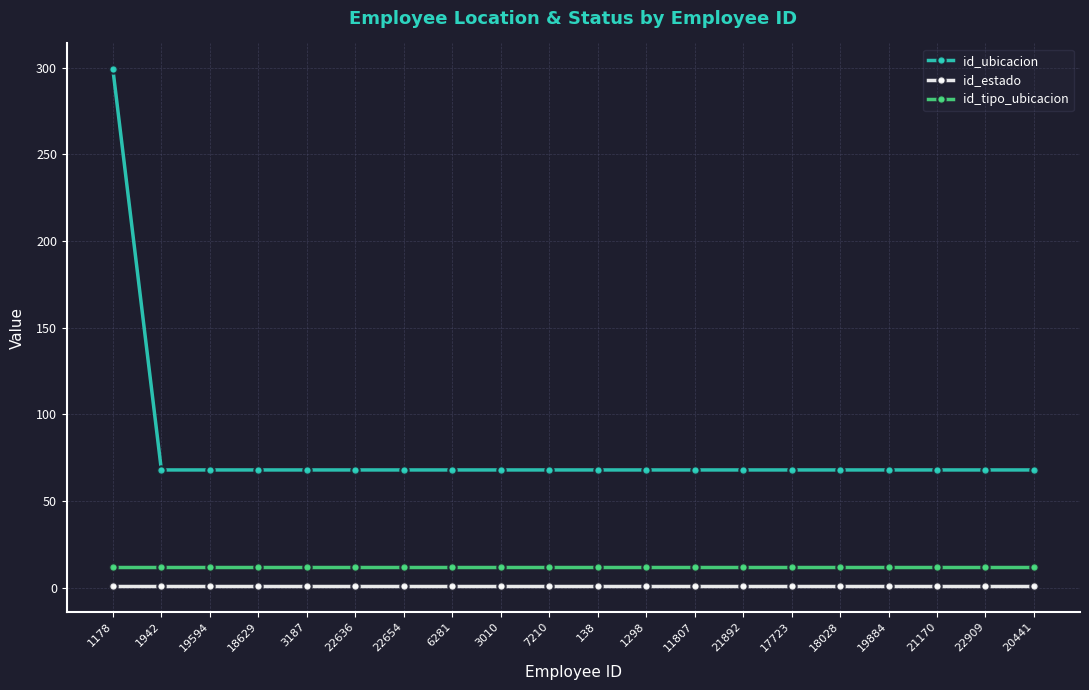

Which series has the largest range (max minus min)?

id_ubicacion